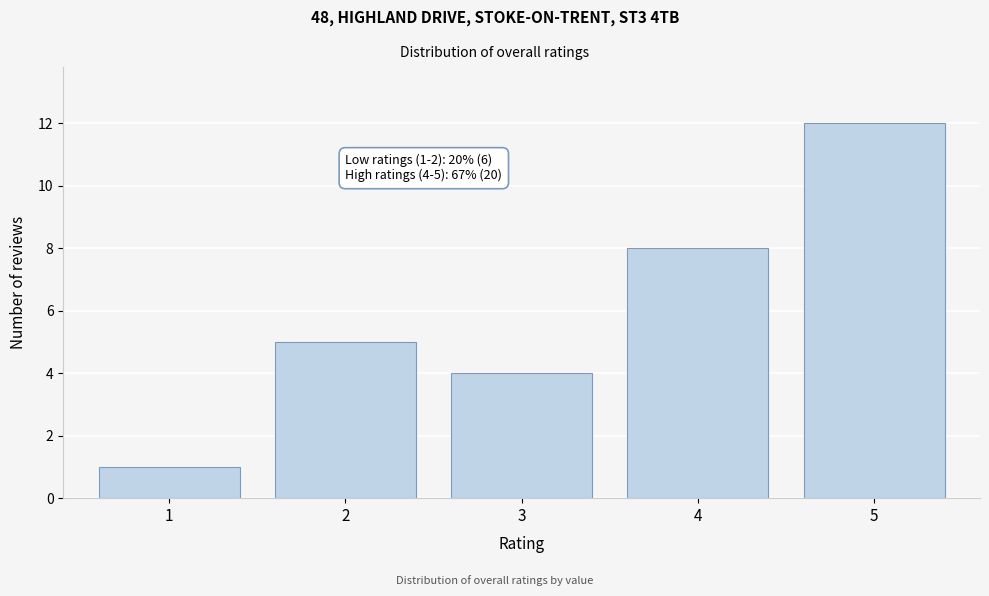

Reading right to left, list all the values displayed in this chart.

12	8	4	5	1